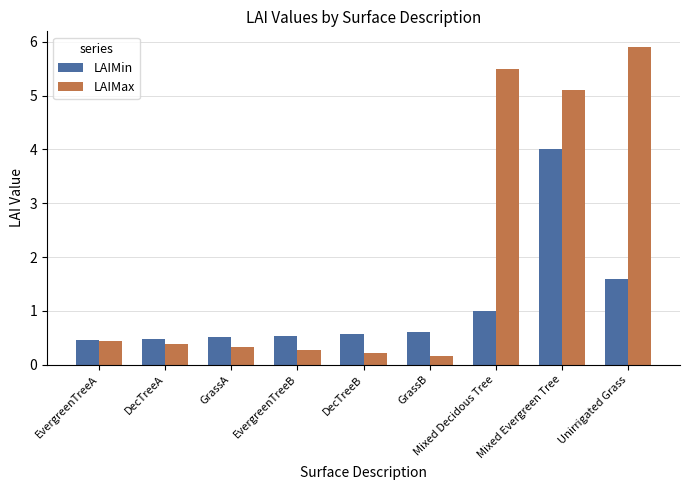

Is it true that LAIMin equals 1.6 at Unirrigated Grass?

True